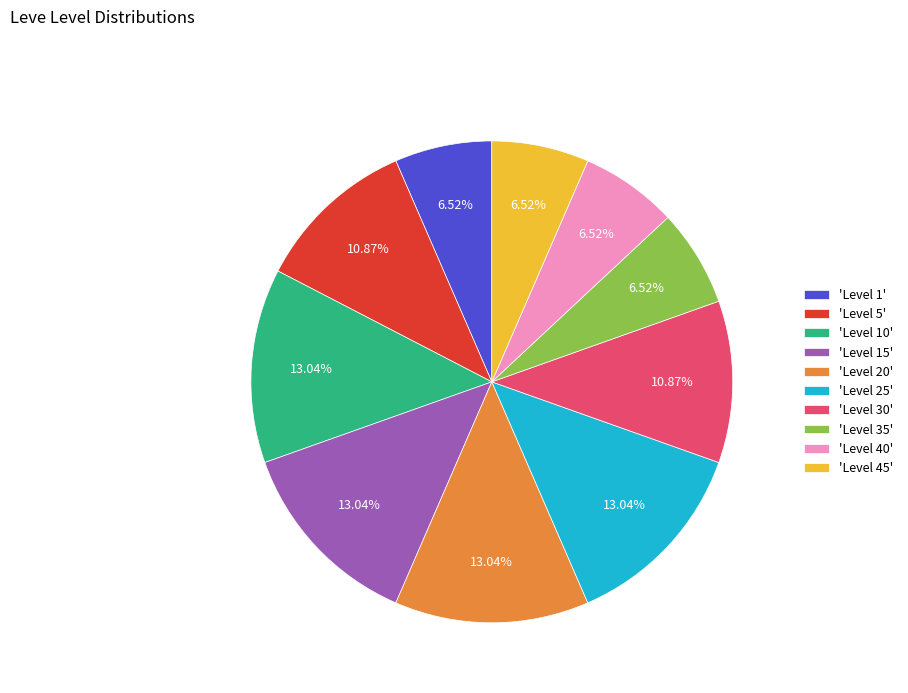

Is there a majority slice in this chart?

No